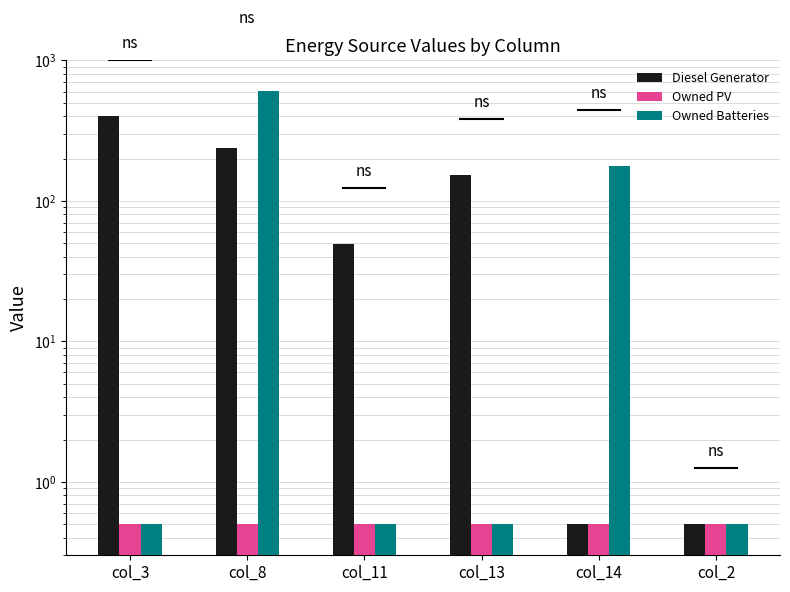

What is the sum of the Owned PV values at col_8 and col_14?

1.0